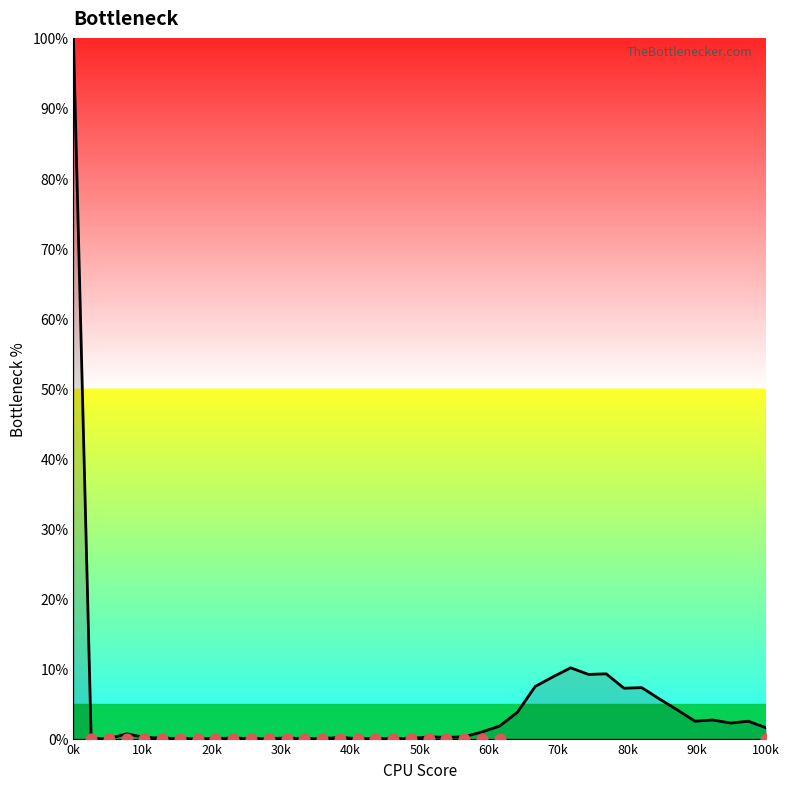

What is the change in value from 3 to 12?

-0.6